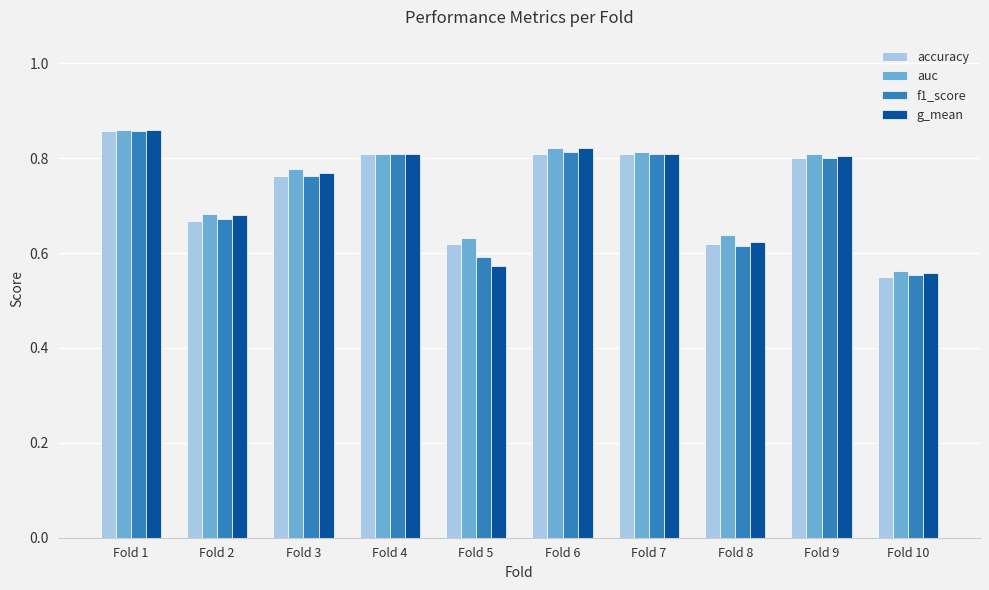

What are all the series names shown in the legend?

accuracy, auc, f1_score, g_mean